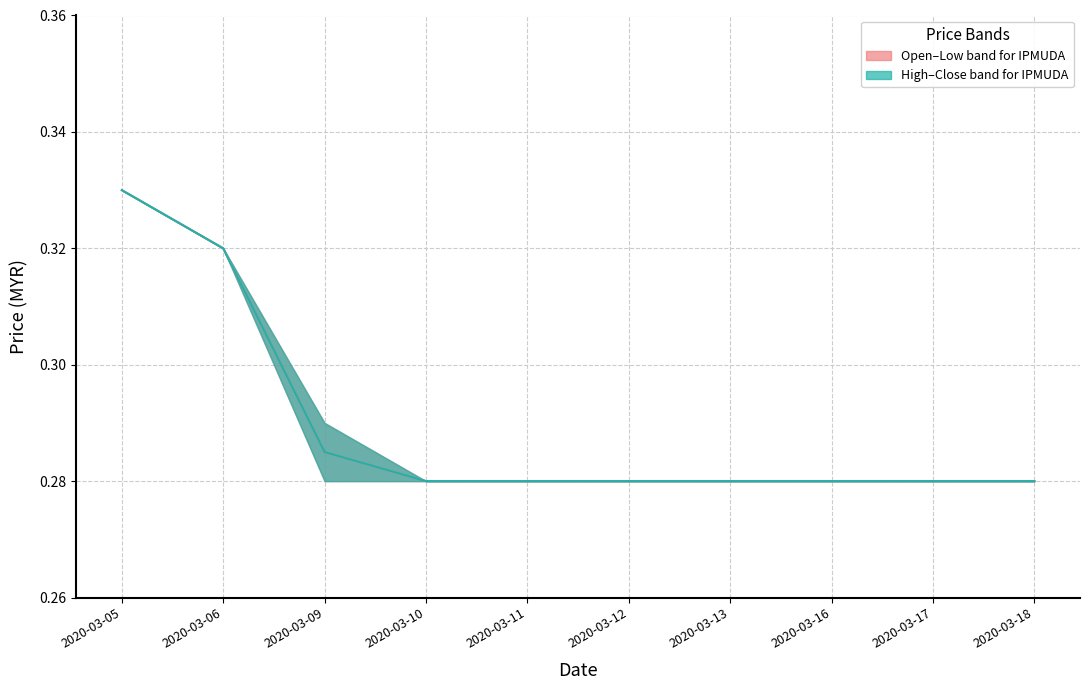

Which series has the widest spread of values?

open